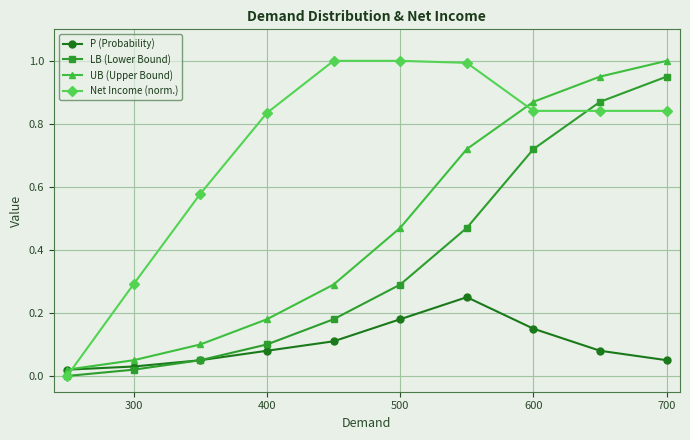

Which series has the largest total across all categories?

Net Income (norm.)